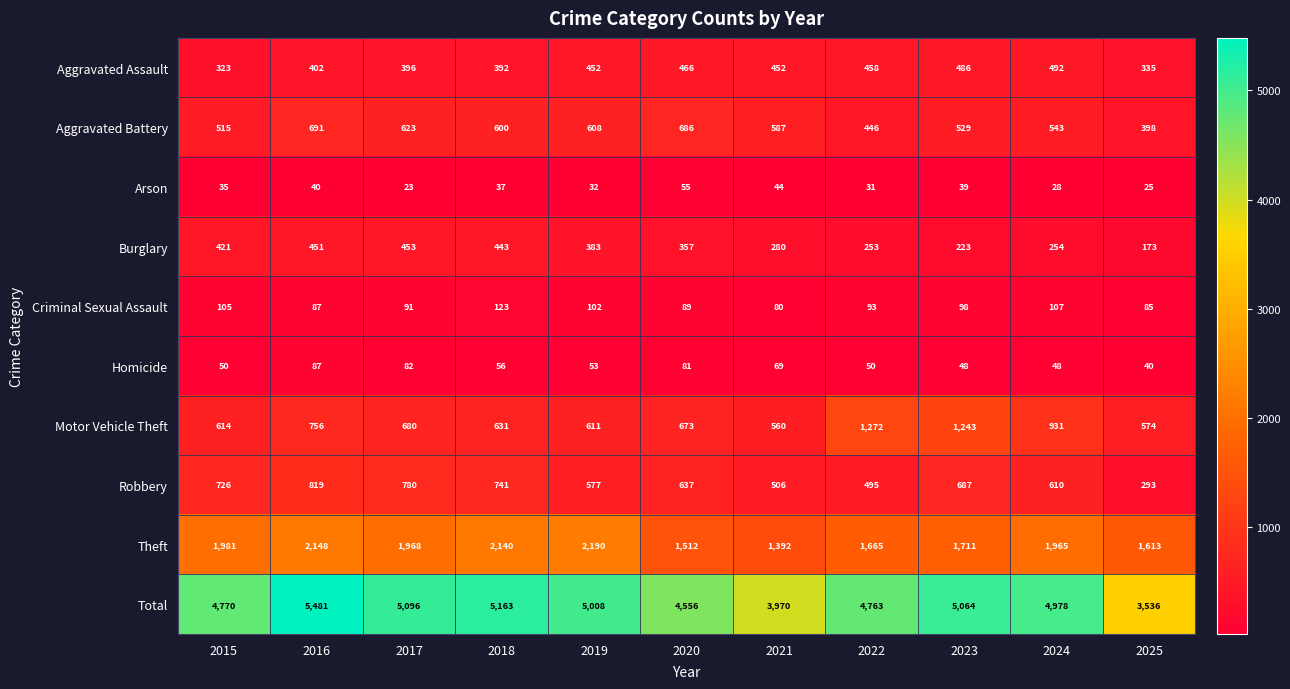

What is the average value of the Total series?

4762